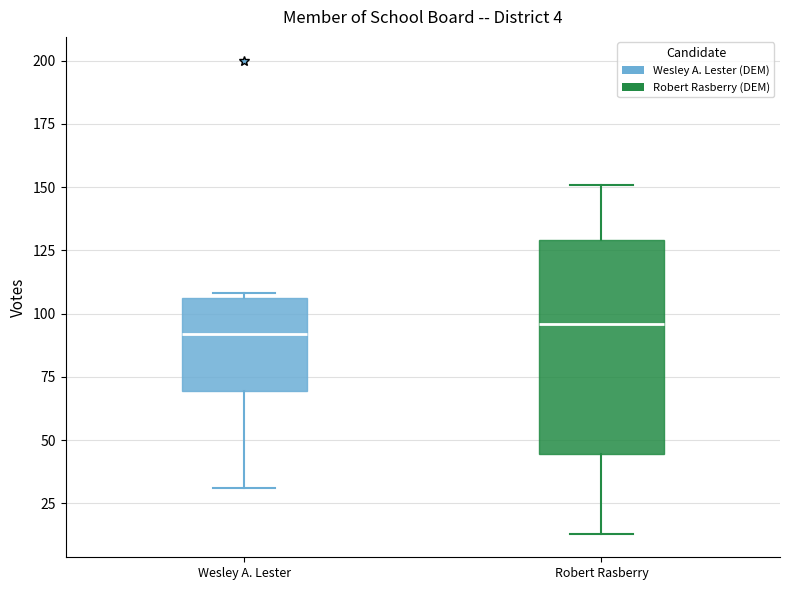

Which box is the tallest, from its lower edge to its upper edge?

Robert Rasberry